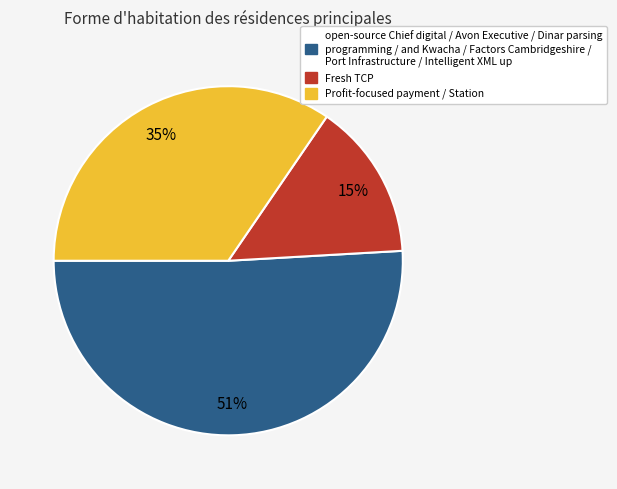

To the nearest percent, what is the difference between the largest and smallest slice percentages?

36%